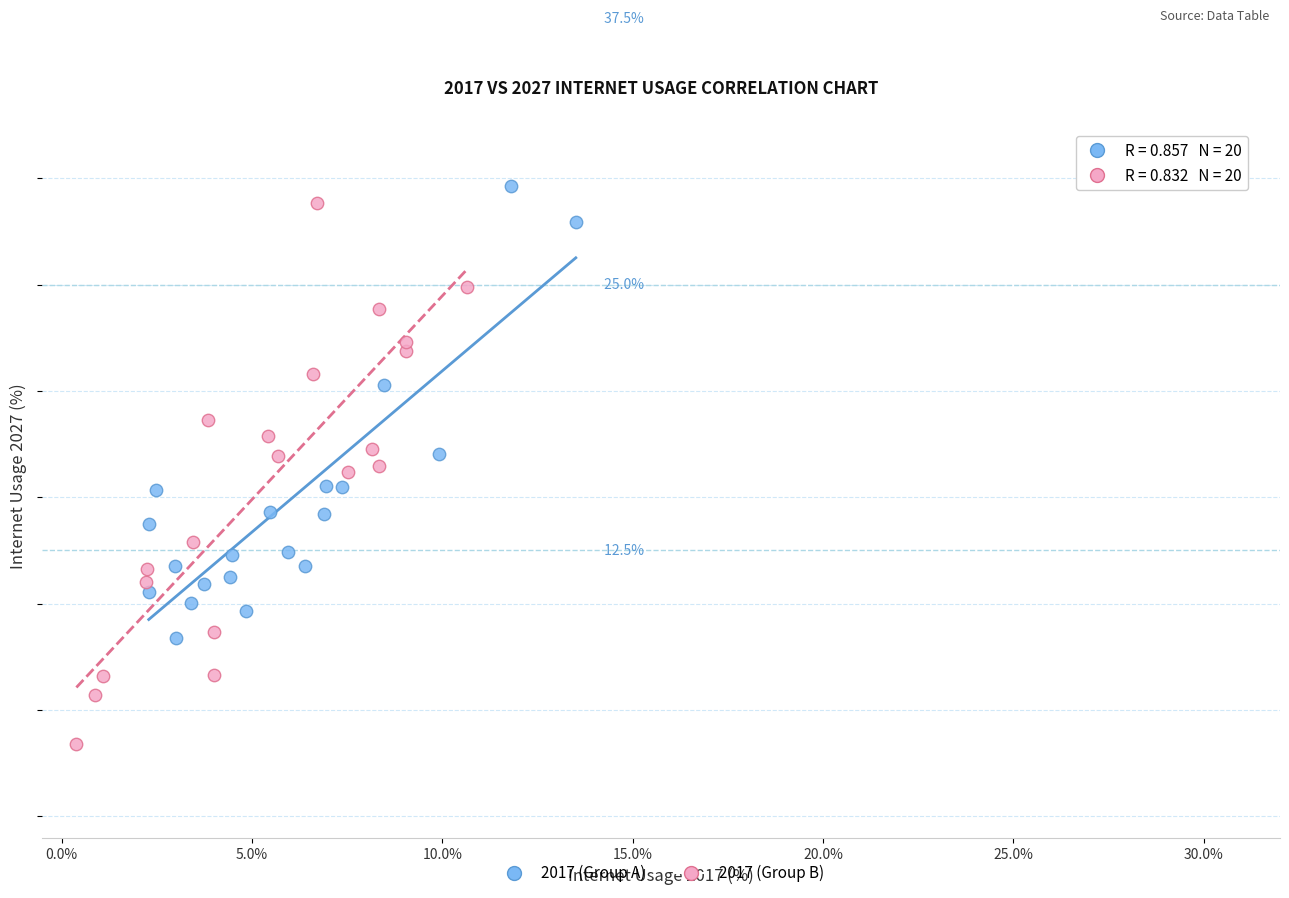

What are all the series names shown in the legend?

2017 (Group A), 2017 (Group B)